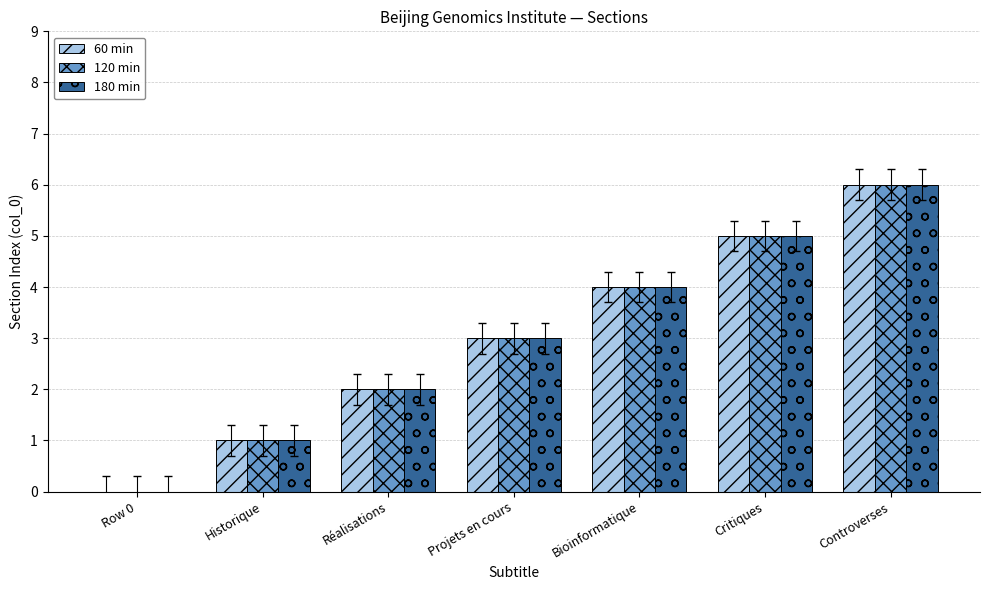

What is the sum of all 120 min values?

21